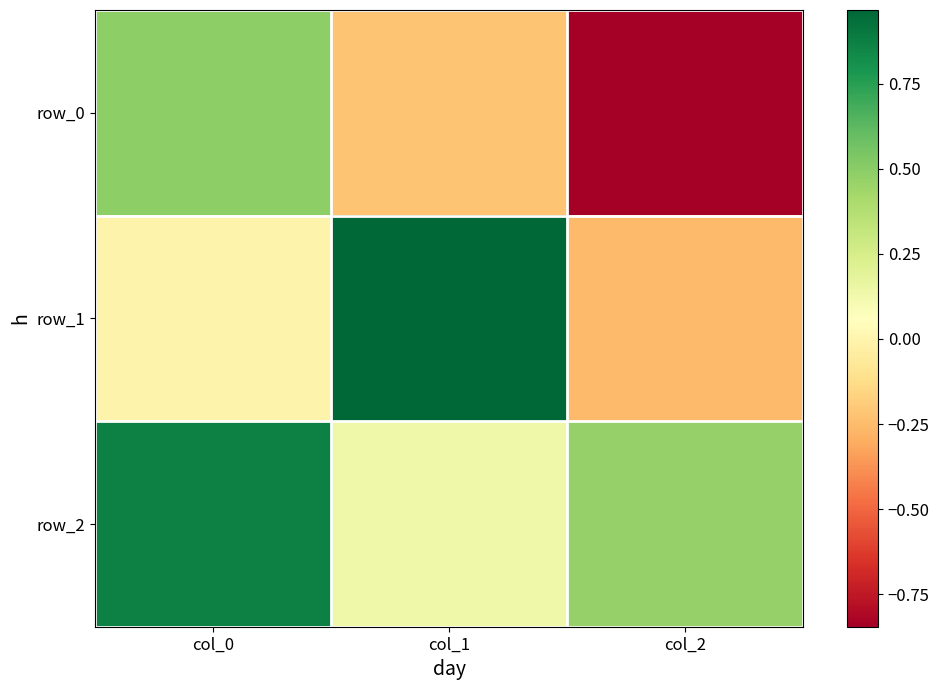

True or false: row_2 has a value of 0.2 at col_1.

False